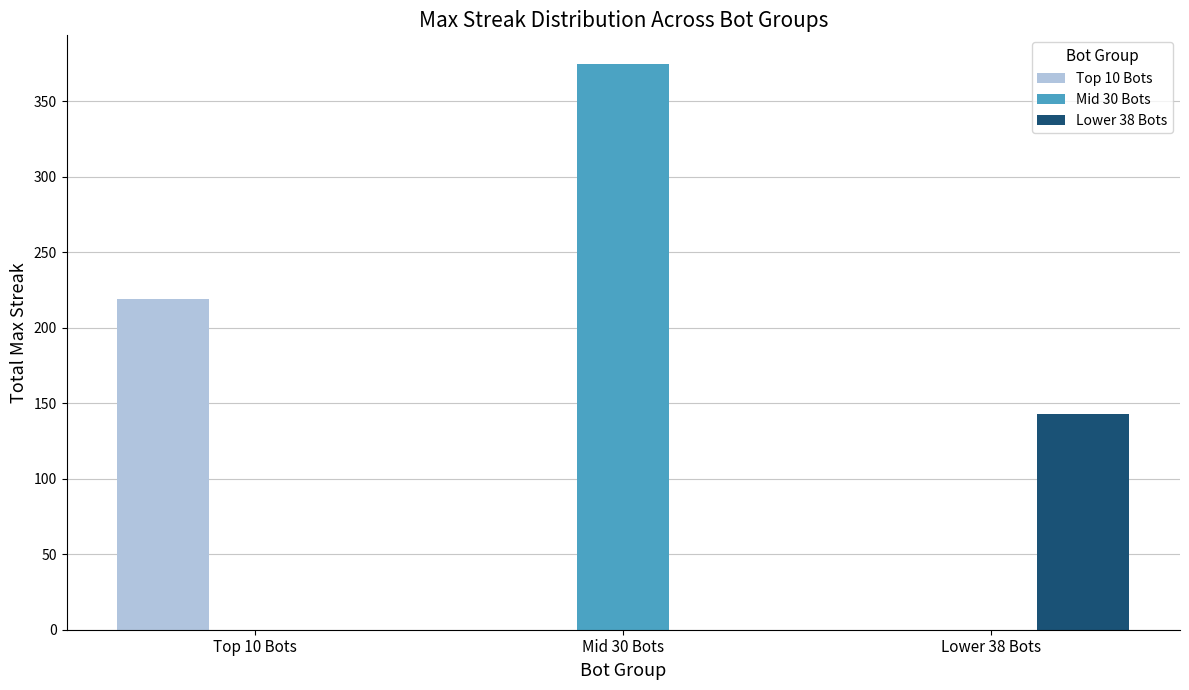

True or false: Top 10 Bots has a value of -75 at Mid 30 Bots.

False